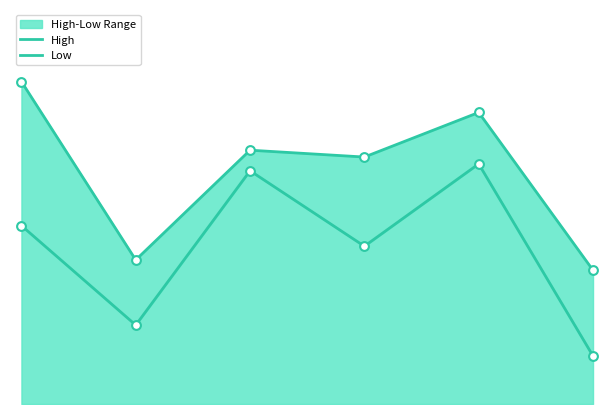

Which series reaches the maximum Y coordinate?

High